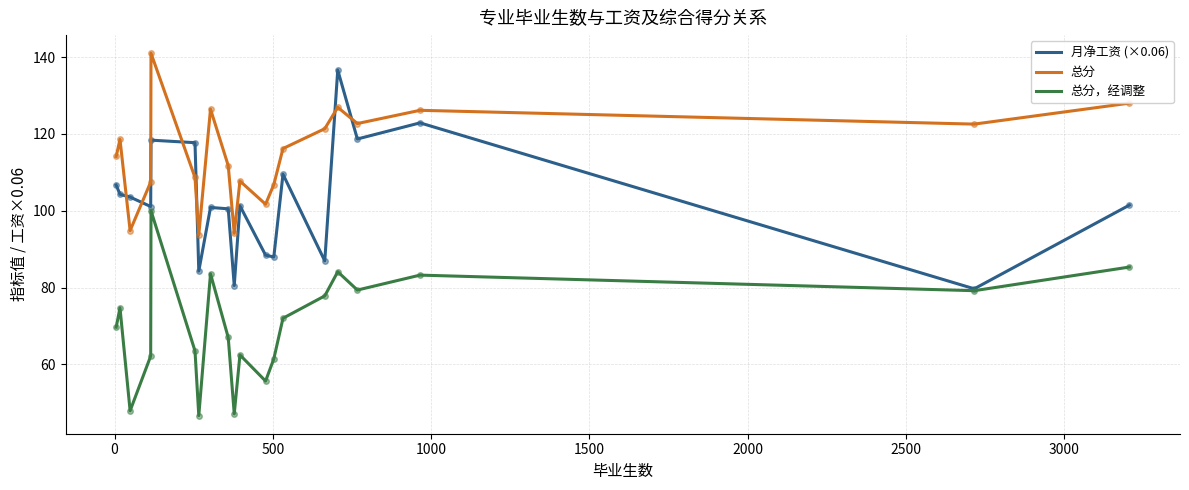

Rank the series by their average value, from lowest to highest.

总分，经调整, 月净工资 (×0.06), 总分